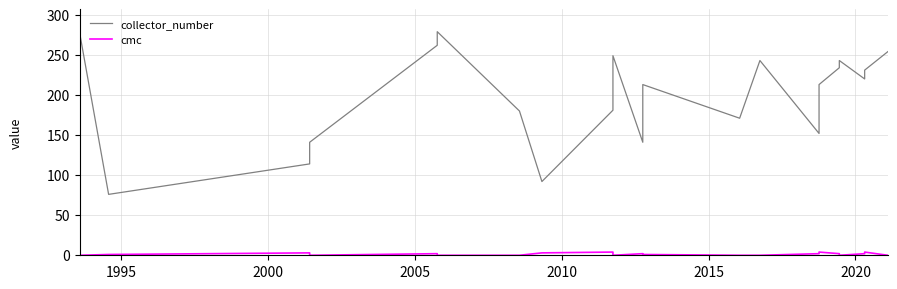

How many values in the collector_number series exceed 213?

10